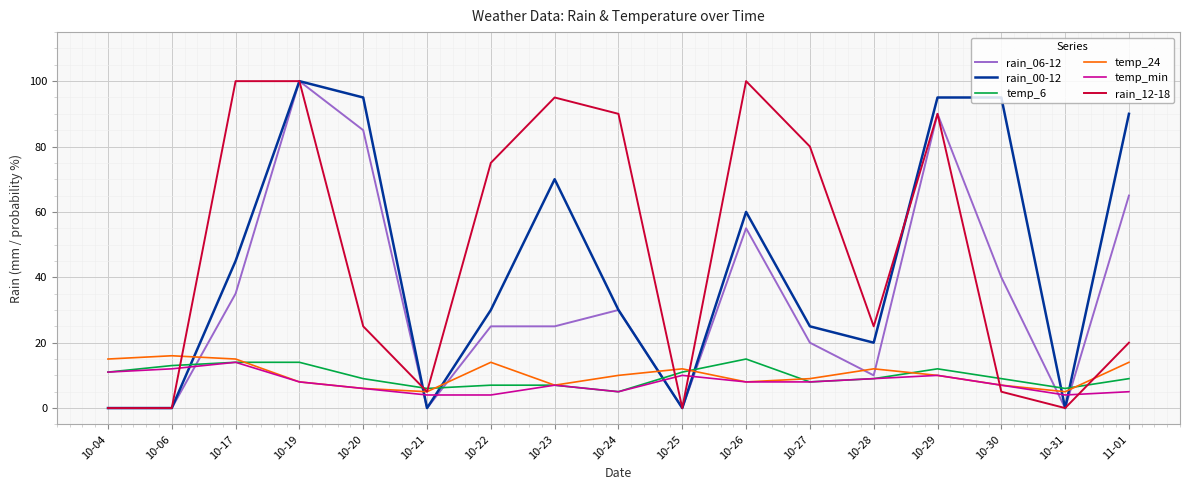

At which category is the sum across all series the highest?

10-19